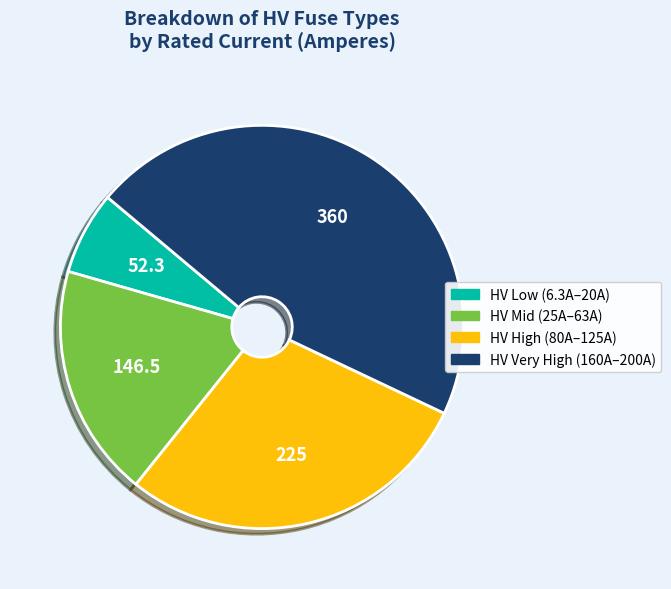

Does any single category account for the majority?

No